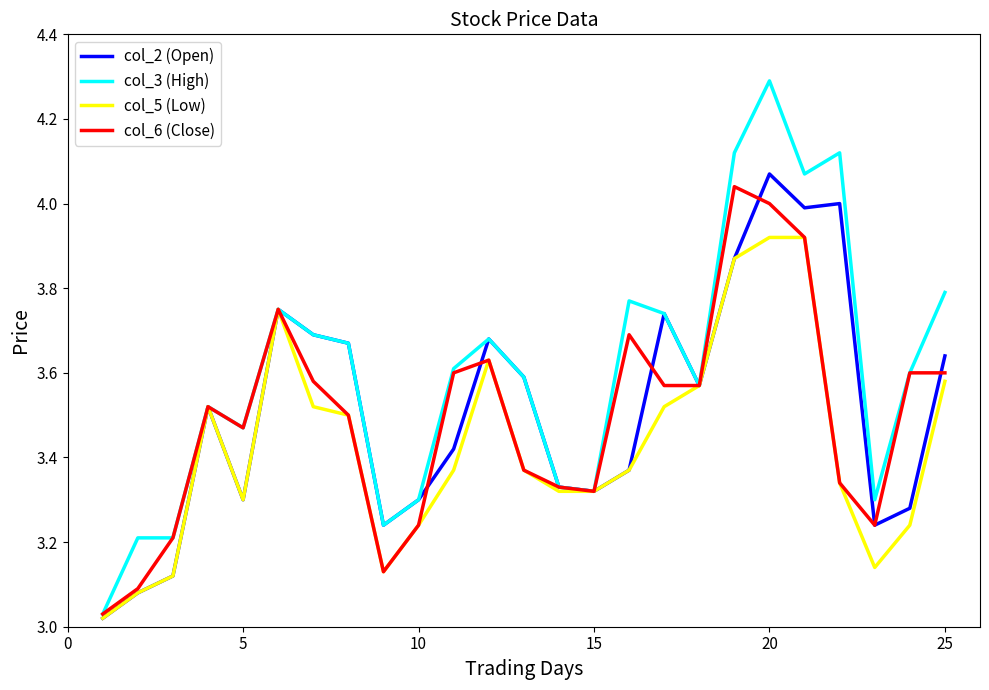

What are all the series names shown in the legend?

col_2 (Open), col_3 (High), col_5 (Low), col_6 (Close)